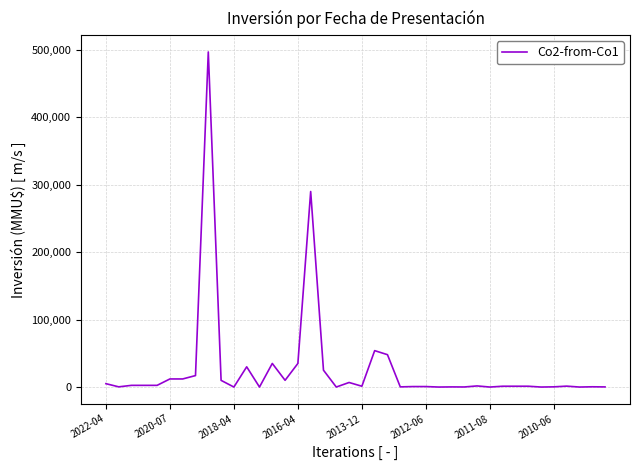

What is the difference between the maximum and minimum values?

497000